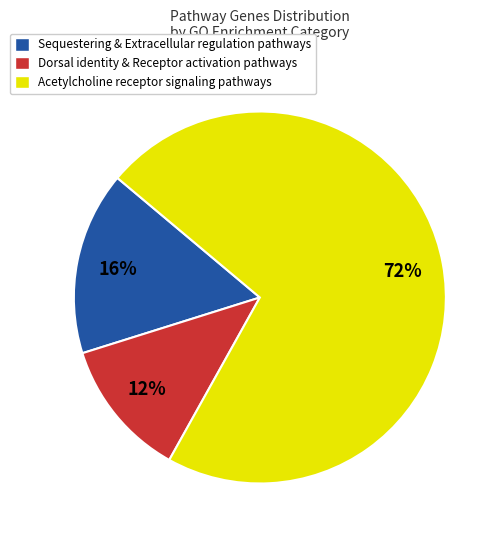

How many slices are in this pie chart?

3